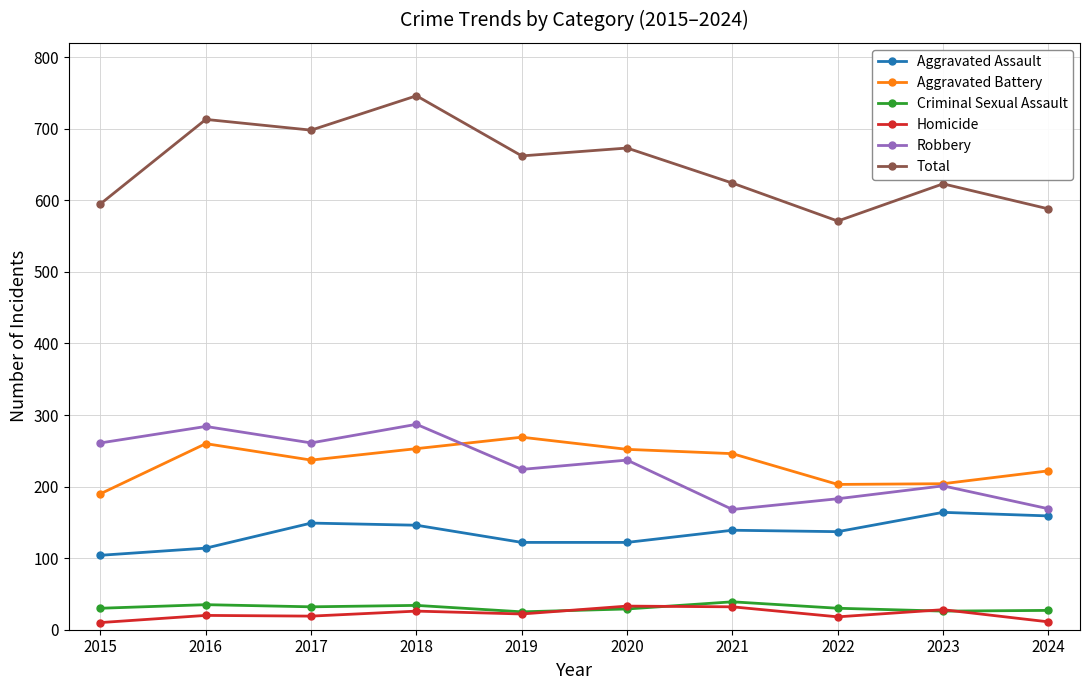

What is the value of the Aggravated Battery point at the 9th from the left?

204